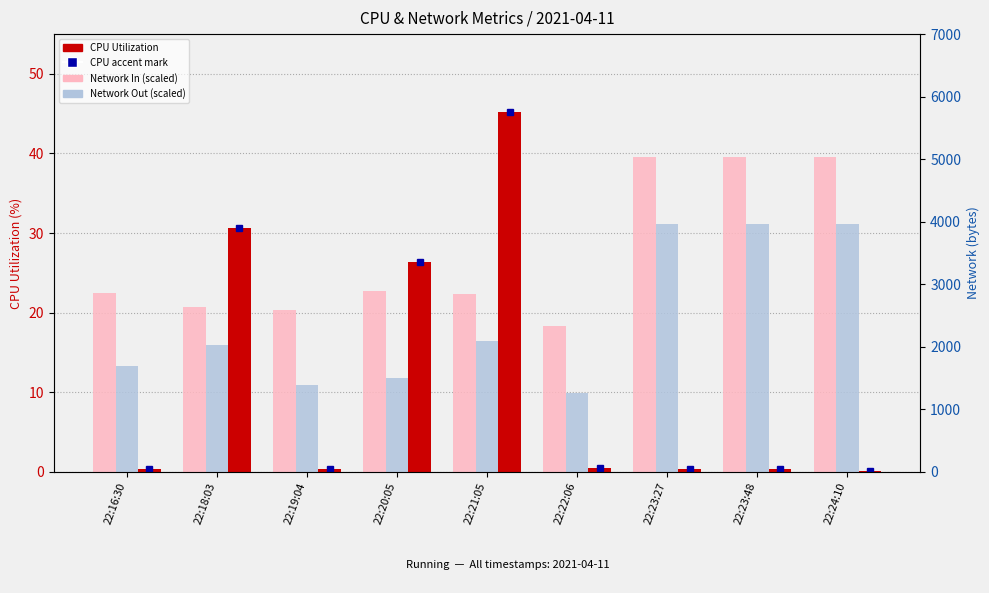

What is the label of the 5th bar from the left?

22:21:05